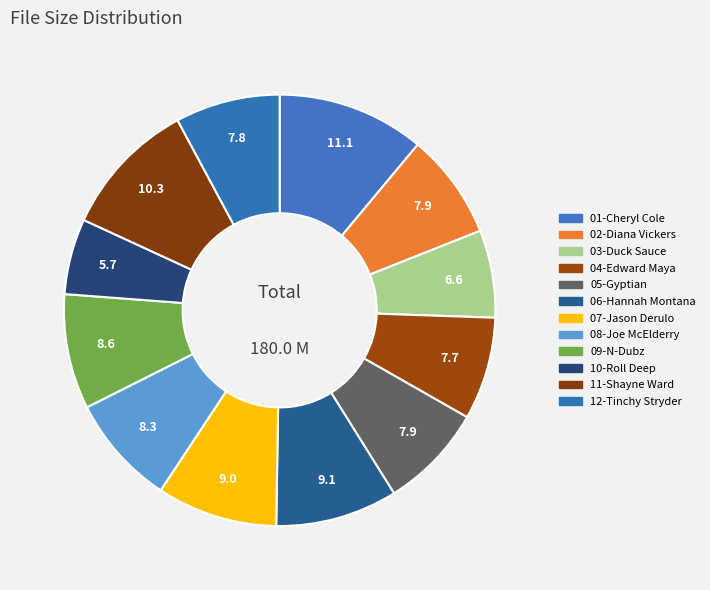

How many slices are in this pie chart?

12